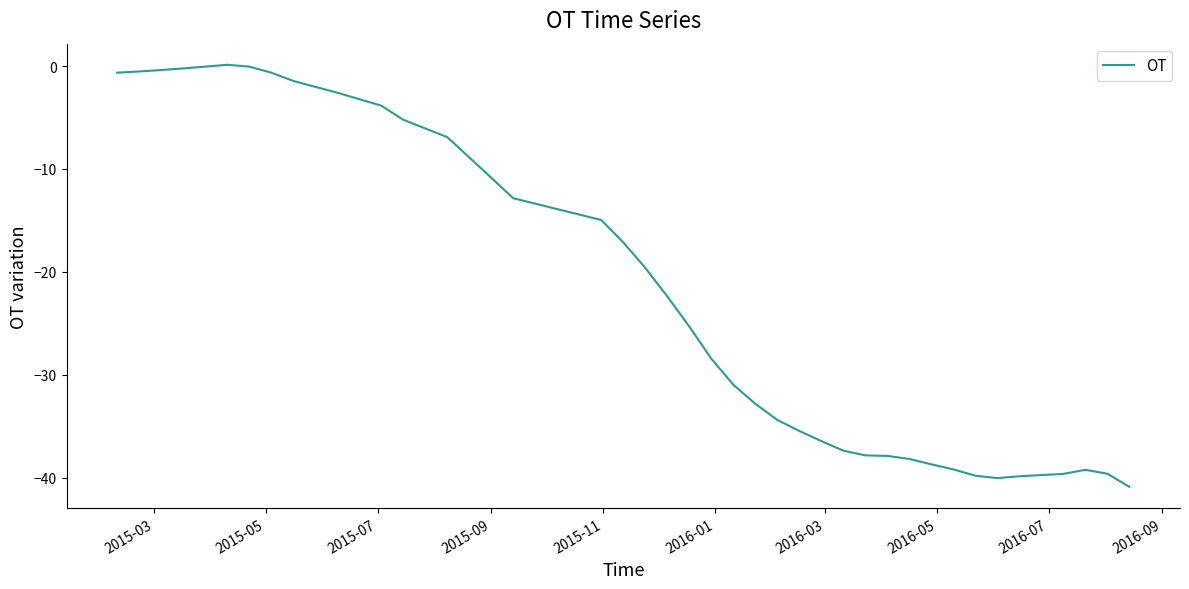

How many series are shown in this chart?

1